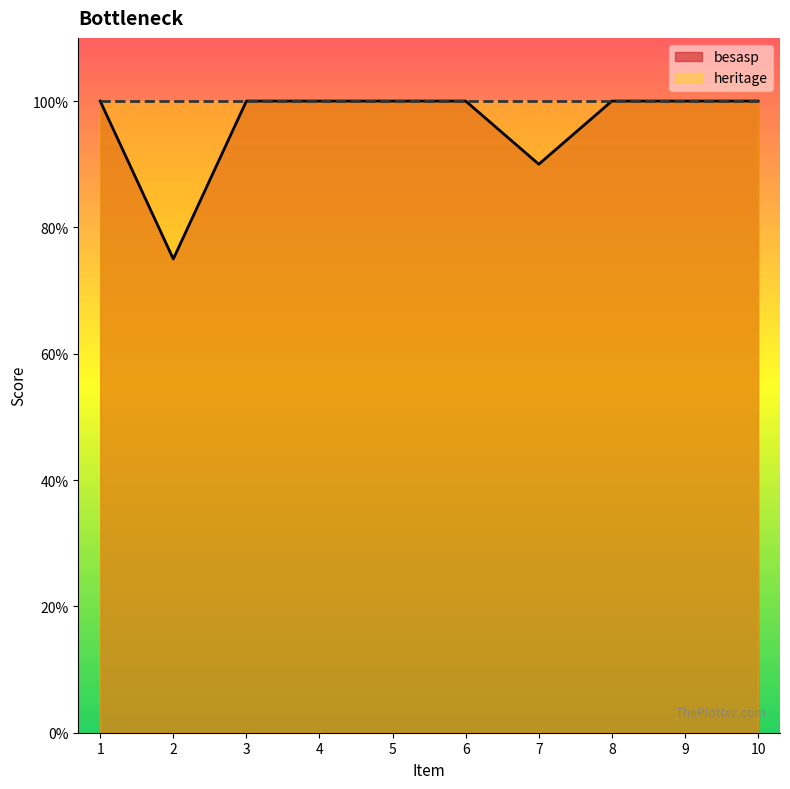

What value does the data have at 6?

1.0